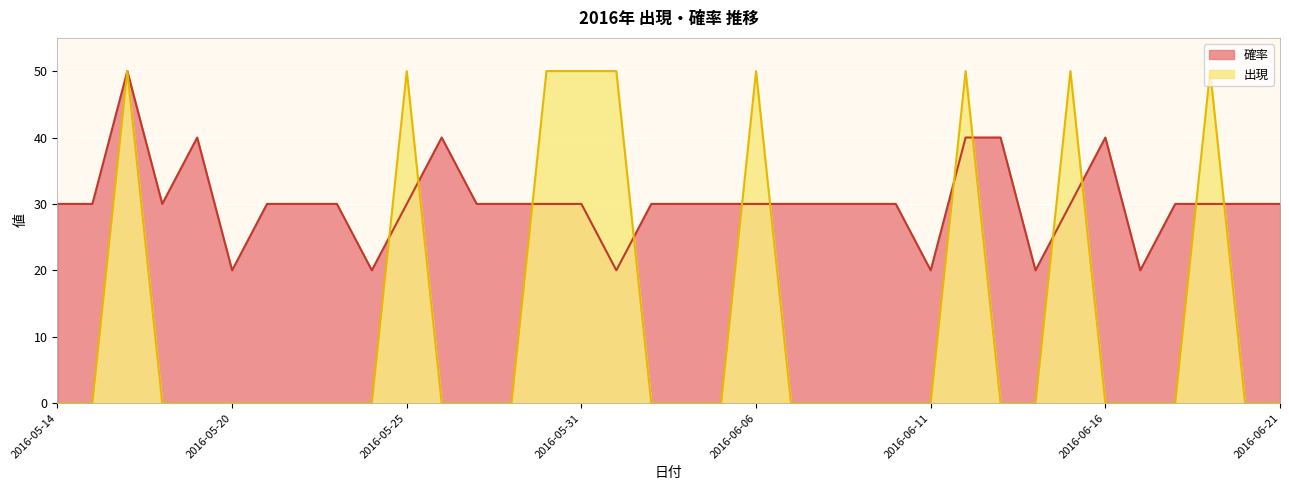

What is the label of the 36th point from the right?

2016-05-14